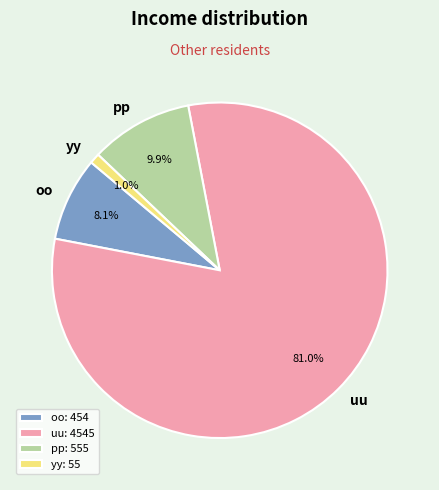

The oo slice represents 1% of the pie. True or false?

False